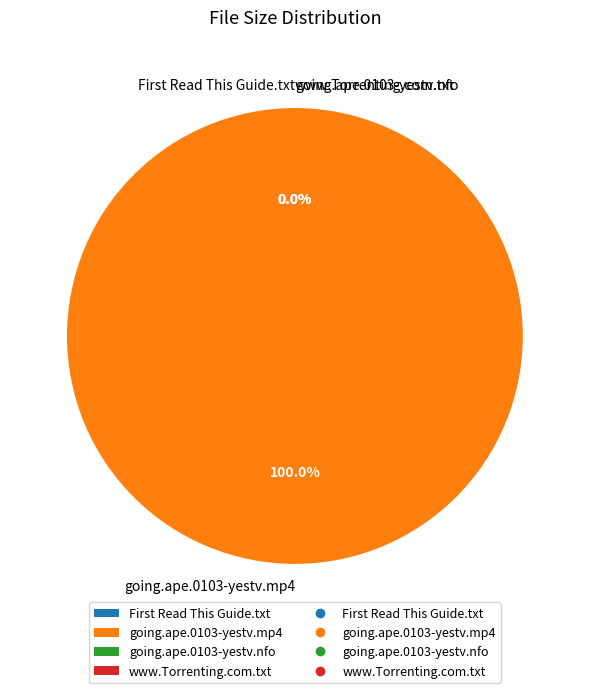

To the nearest percent, what percentage of the pie is going.ape.0103-yestv.mp4?

100%